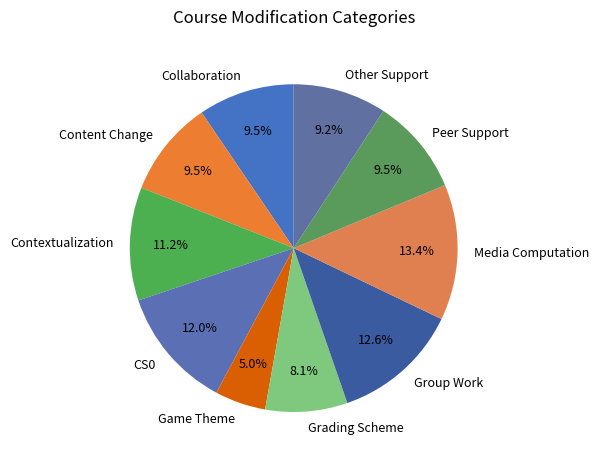

Count the number of slices in the pie.

10